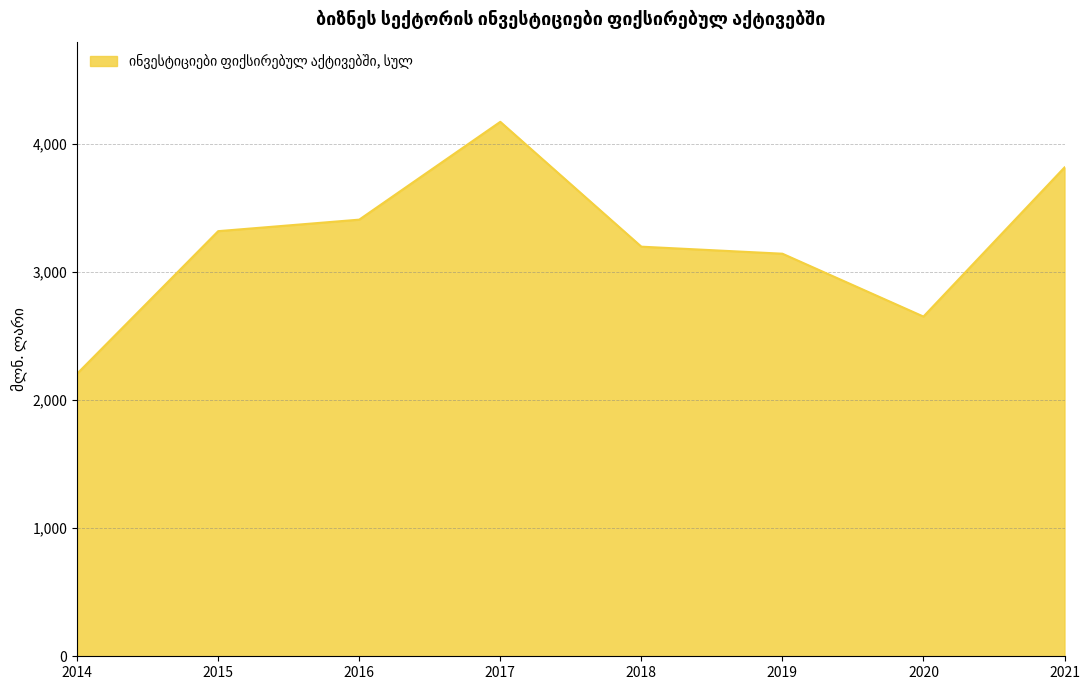

What is the sum of the values at 2021 and 2020?

6467.6